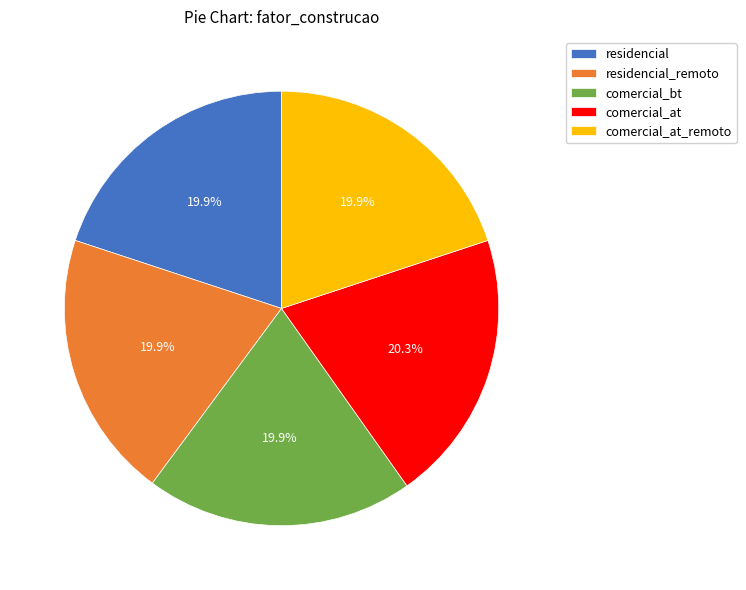

Does comercial_at_remoto account for over 50% of the chart?

No